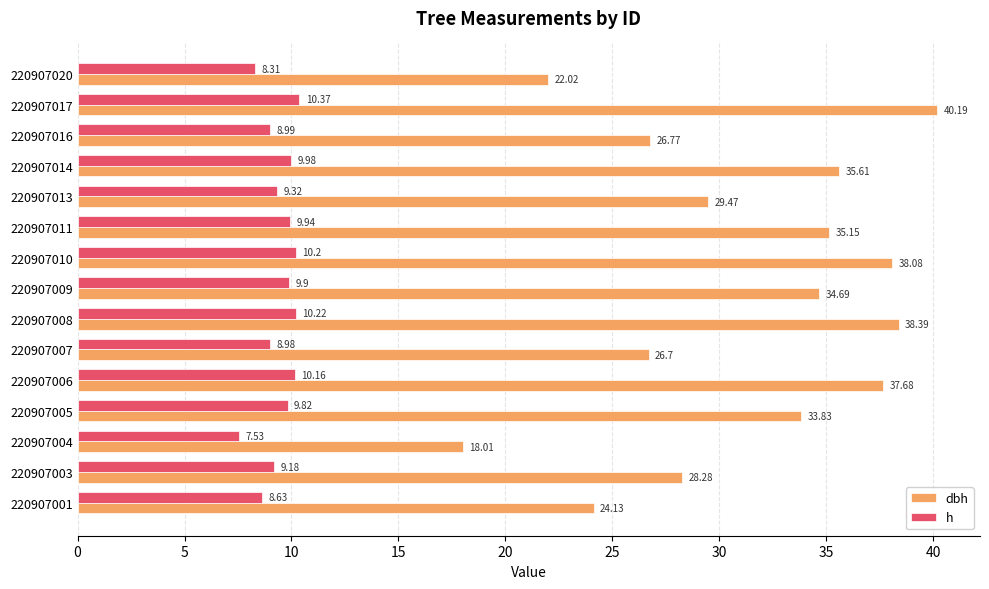

What is the highest value of the dbh series?

40.2